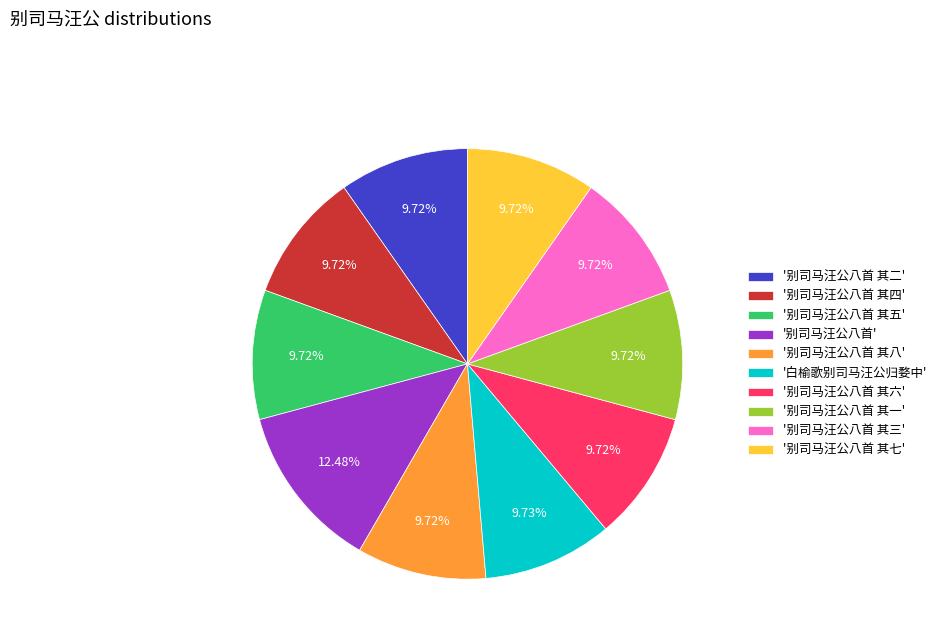

What is the ratio of the value at '别司马汪公八首 其六' to the value at '别司马汪公八首 其五'?

1.0